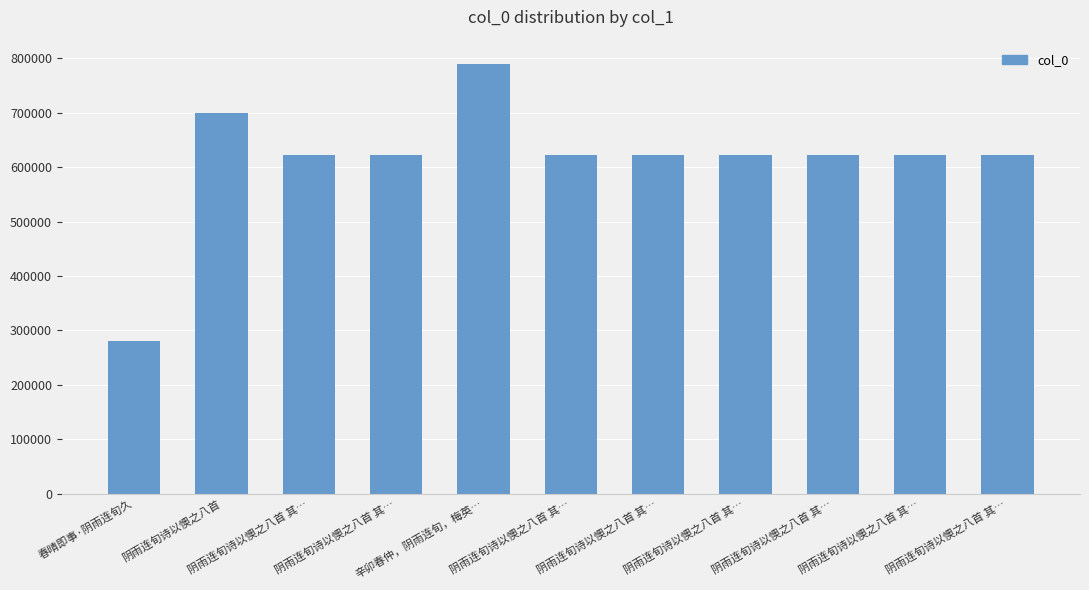

Does the chart contain any negative values?

No